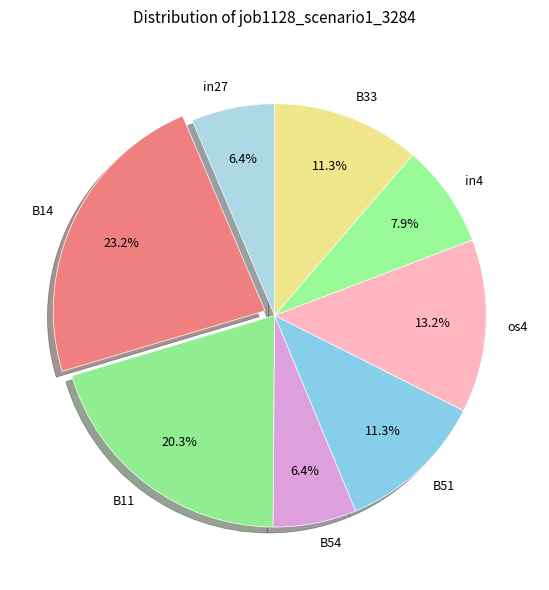

How much of the chart is everything except B51?

88.7%